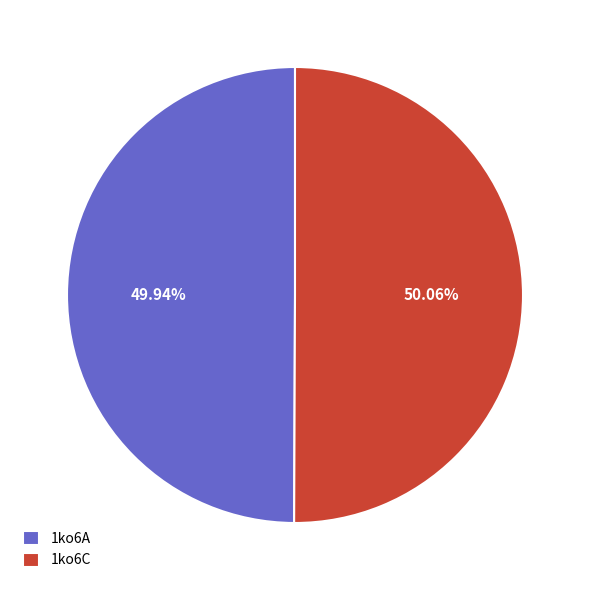

Does any single category account for the majority?

Yes